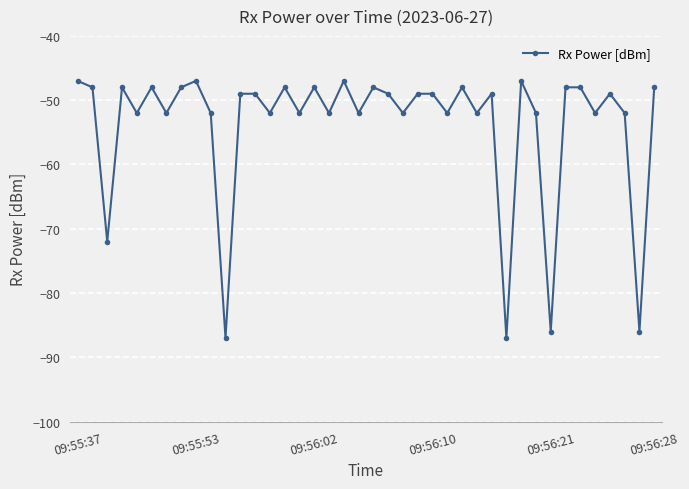

How many lines are shown in the chart?

1